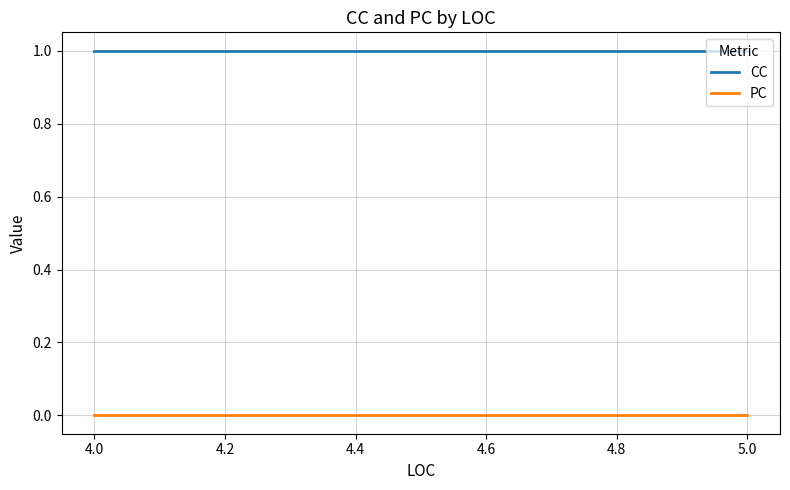

Reading left to right, list all the values displayed in this chart.

CC: 1	1	1
PC: 0	0	0